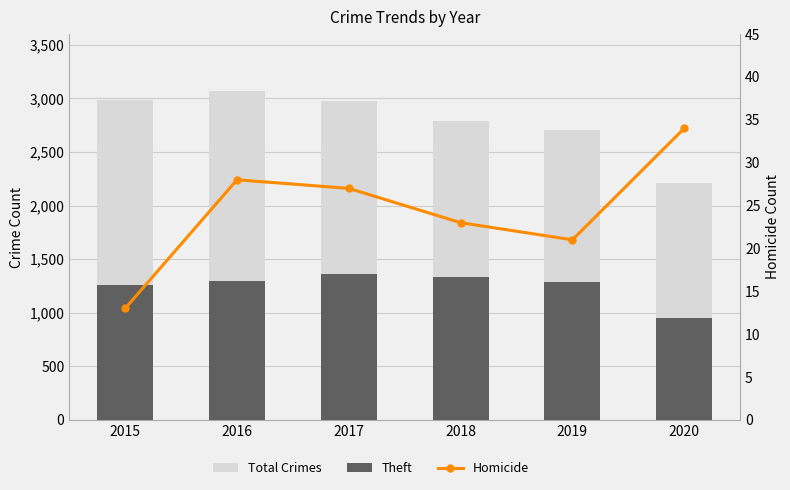

Read the Homicide value at 2020, to the nearest 10.

30